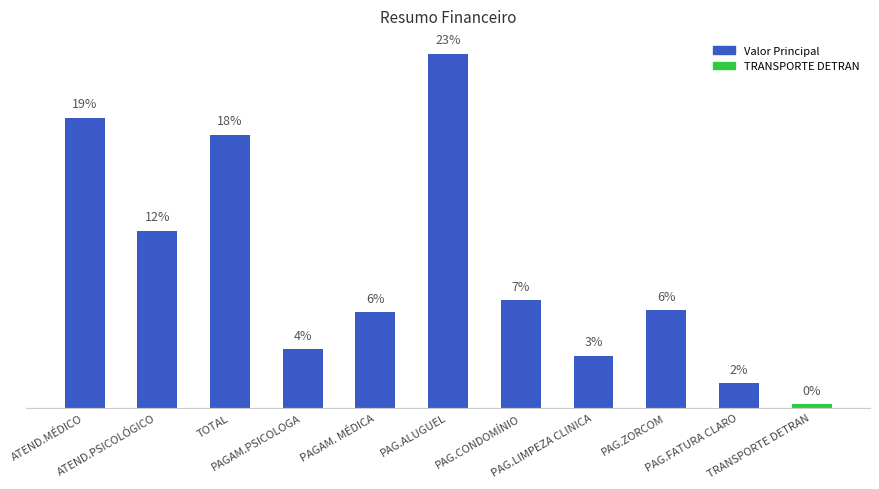

What is the change in value from ATEND.PSICOLÓGICO to PAG.FATURA CLARO?

-1328.8